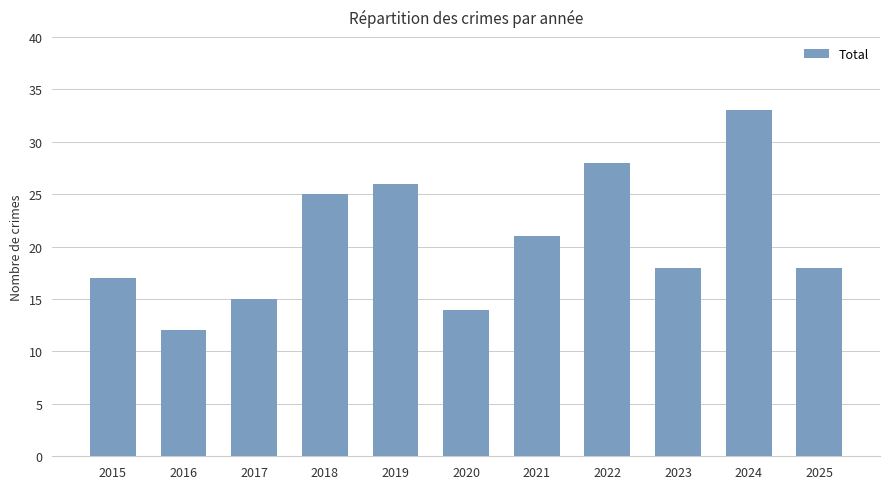

Reading right to left, extract all data points from this chart.

18	33	18	28	21	14	26	25	15	12	17